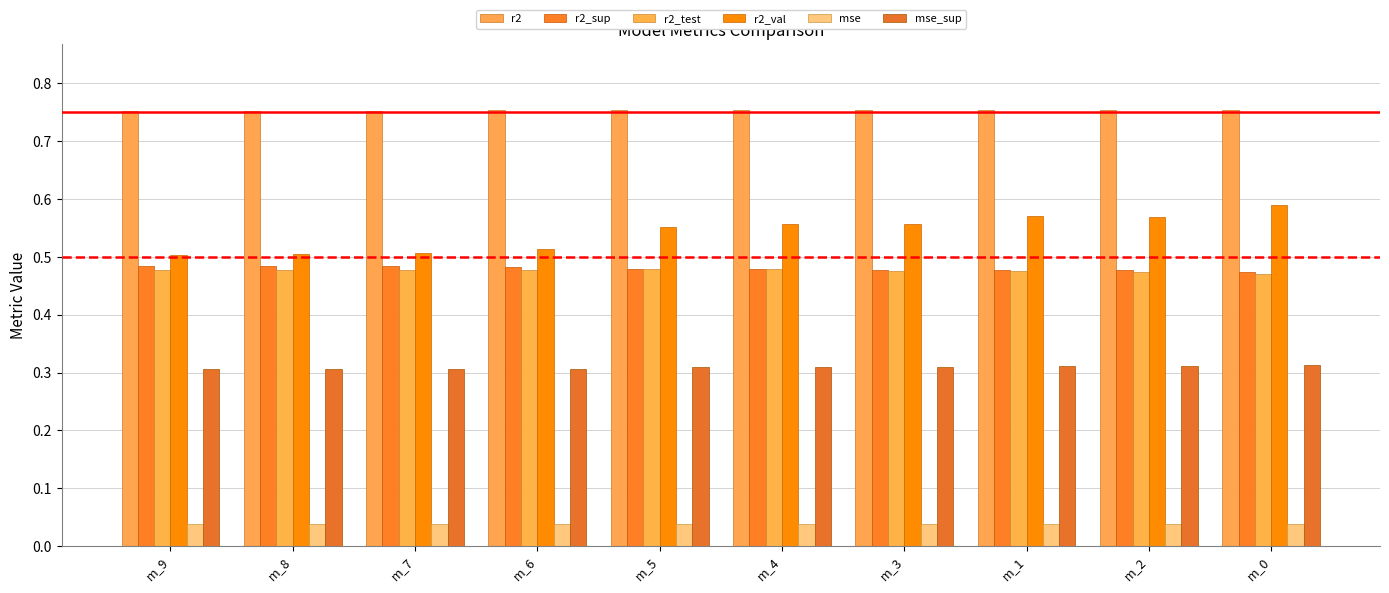

What is the sum of all mse_sup values?

3.1